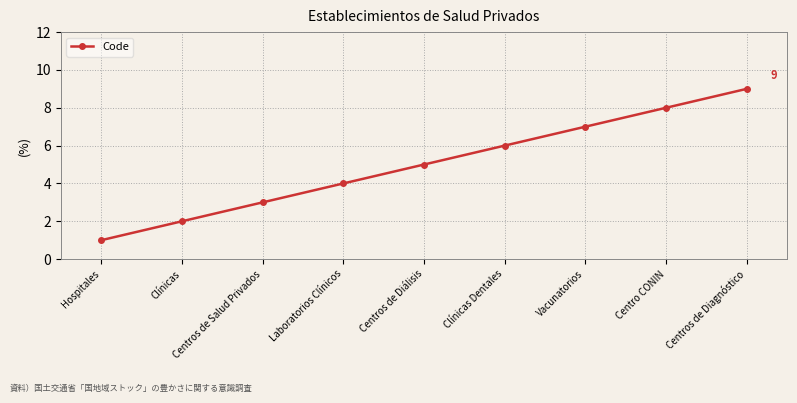

What is the label of the 1st point from the left?

Hospitales